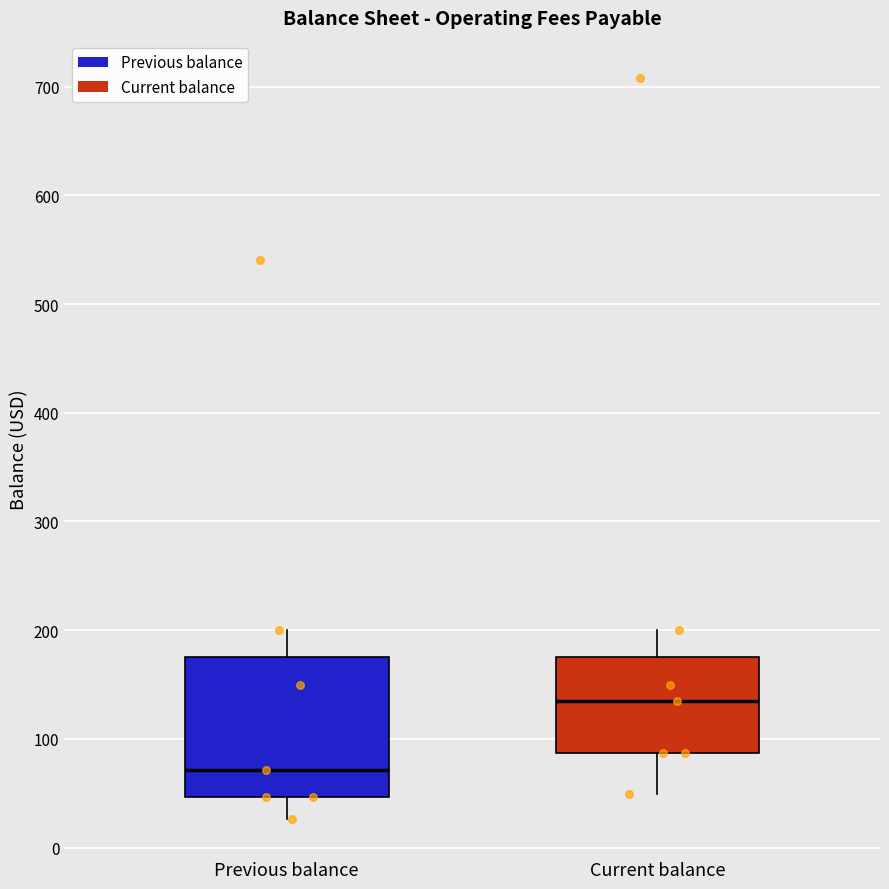

Reading left to right, read every box against the y-axis: the position of its median line, the range the box covers, and the ends of its whiskers. The values are not printed on the chart, so give them approximately, as read against the axis.

Previous balance: median 70, box 50 to 180, whiskers 30 to 200
Current balance: median 130, box 90 to 180, whiskers 50 to 200